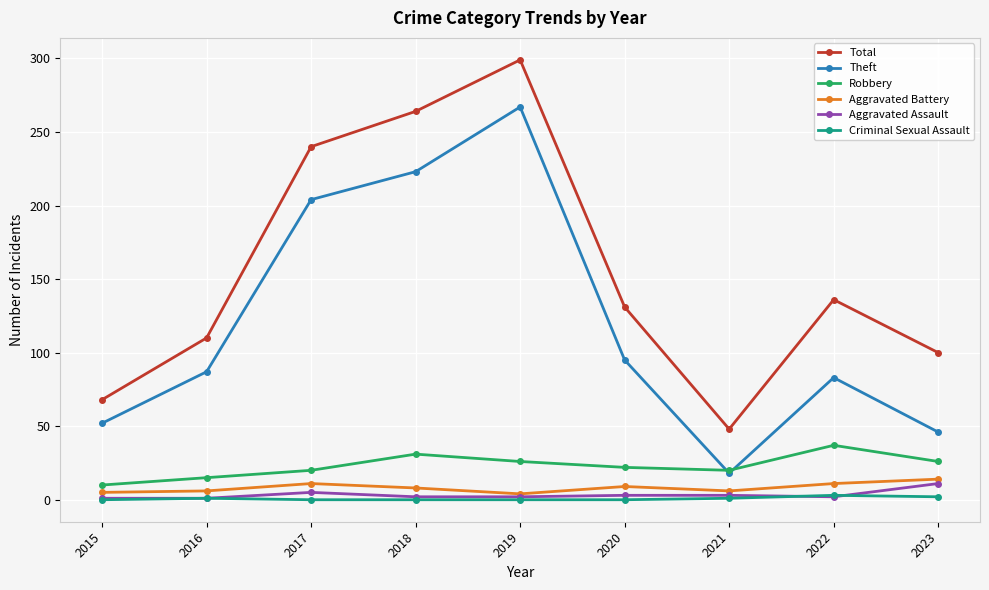

What is the value of the Aggravated Battery point at the 7th from the left?

6